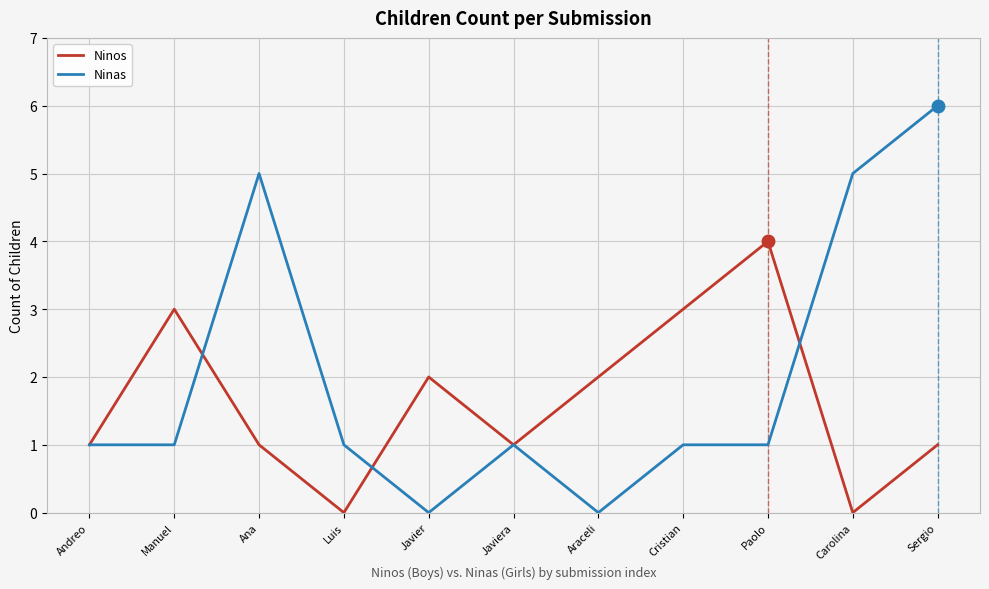

Does the chart display data point markers on the line(s)?

No